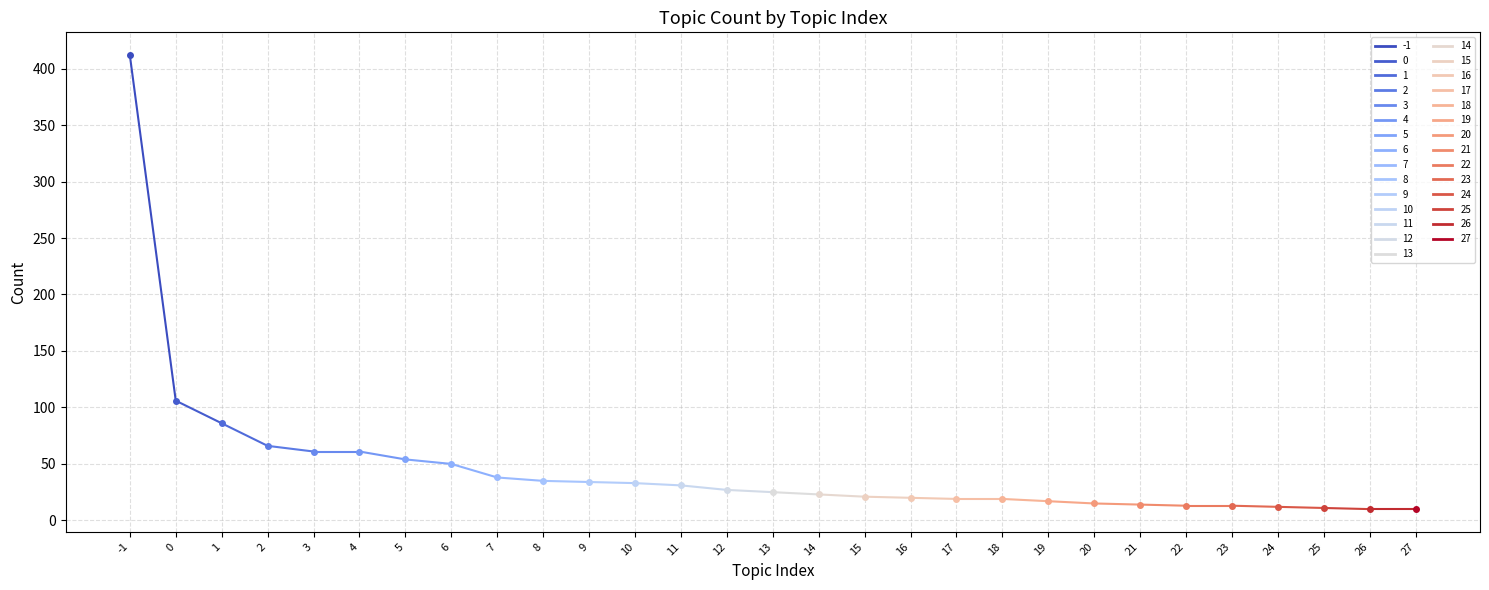

Reading left to right, extract all data points from this chart.

412	106	86	66	61	61	54	50	38	35	34	33	31	27	25	23	21	20	19	19	17	15	14	13	13	12	11	10	10